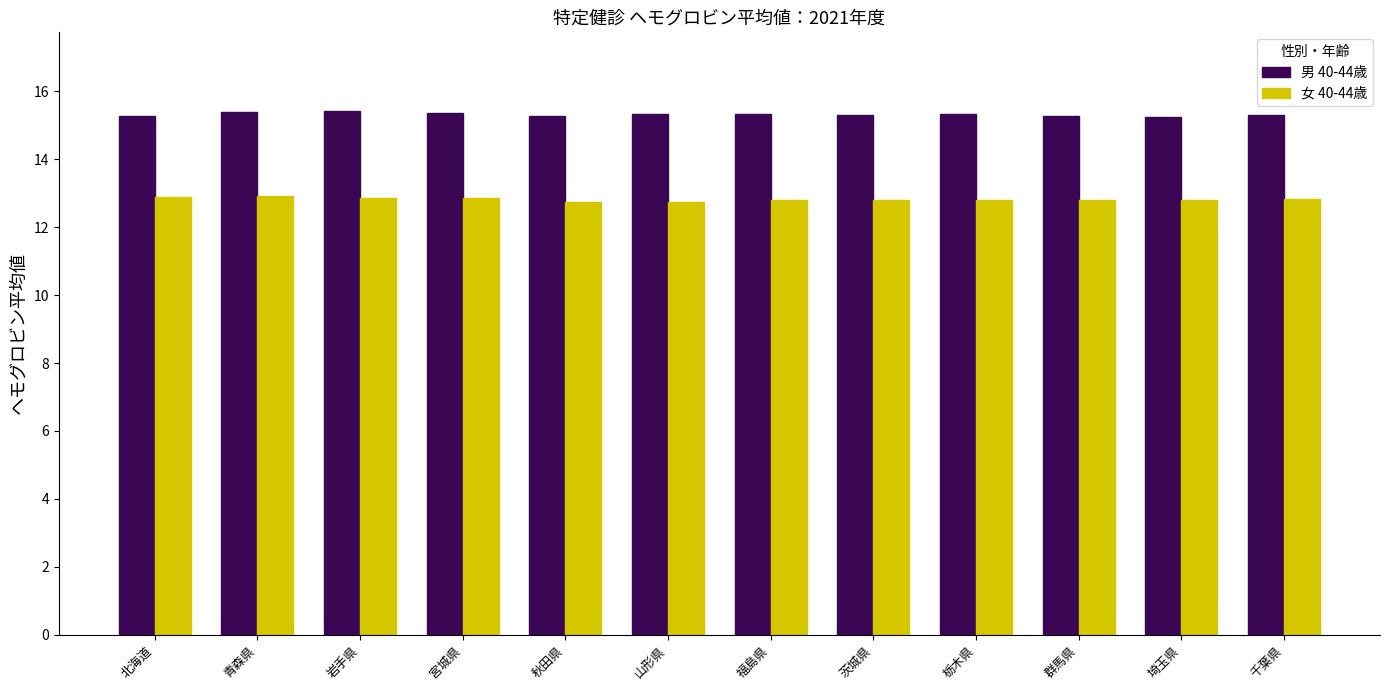

List the series in order of their peak value, highest first.

男 40-44歳, 女 40-44歳